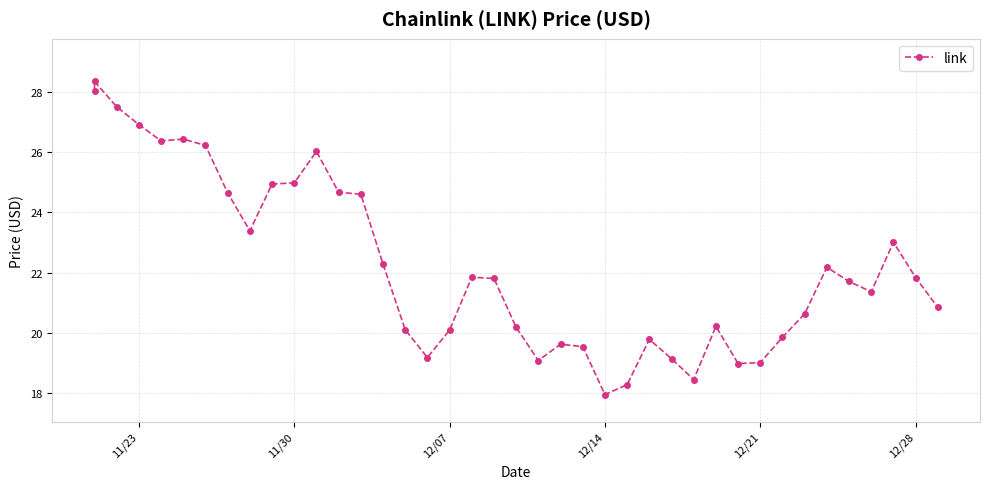

True or false: the data has more than 2 interior local peaks.

True